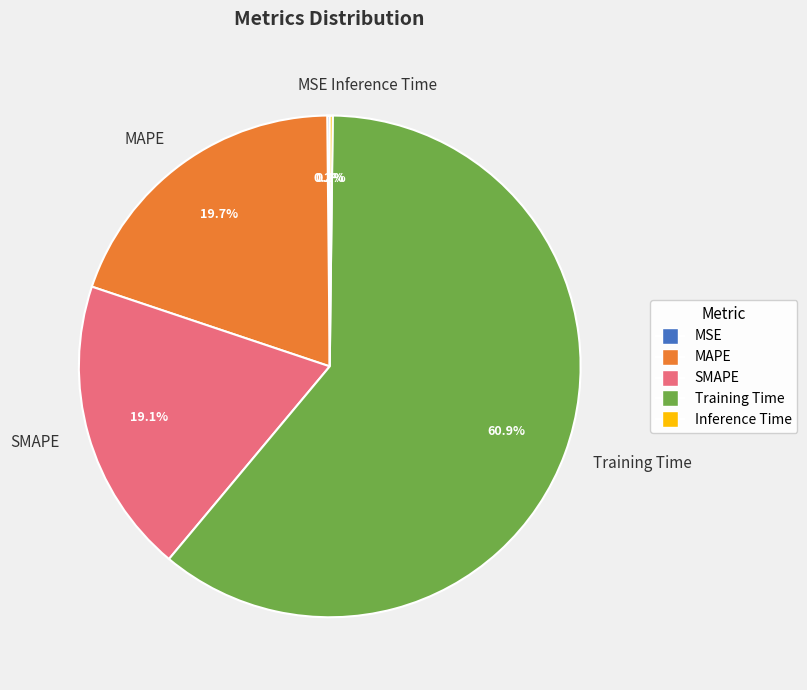

Does SMAPE represent more than half of the total?

No